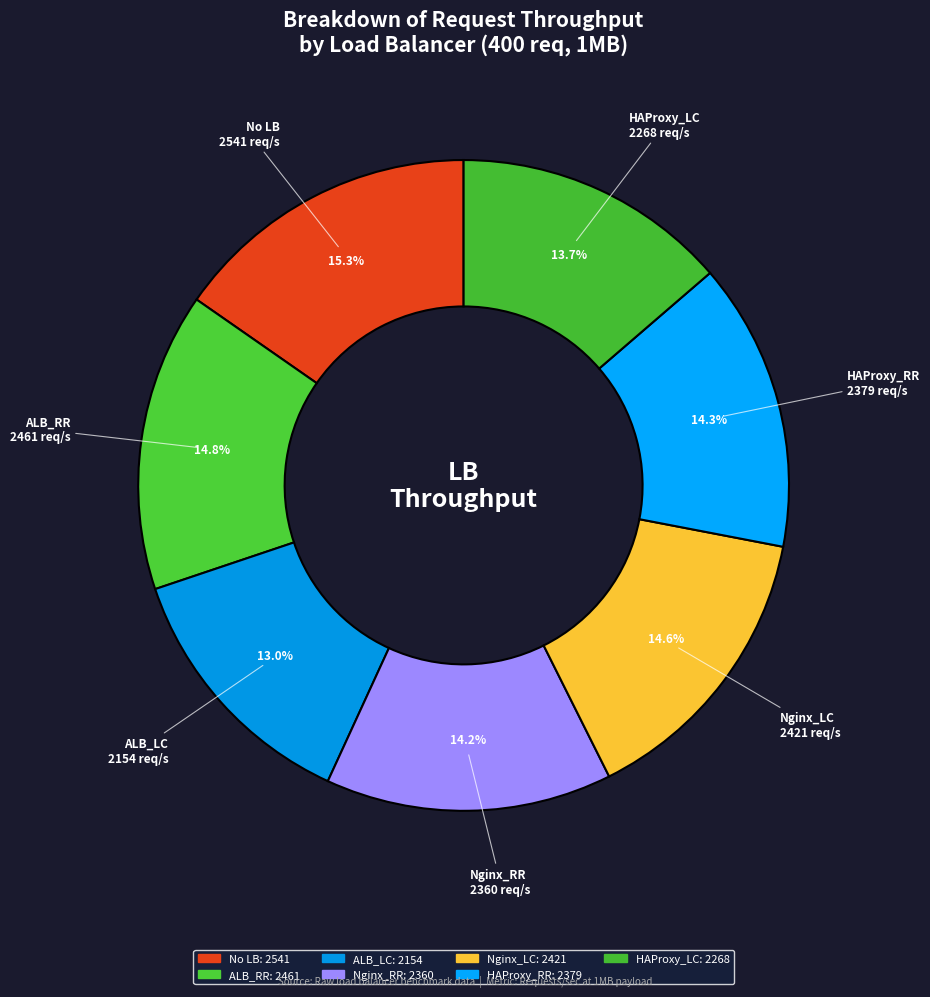

Is HAProxy_LC the majority of the pie?

No